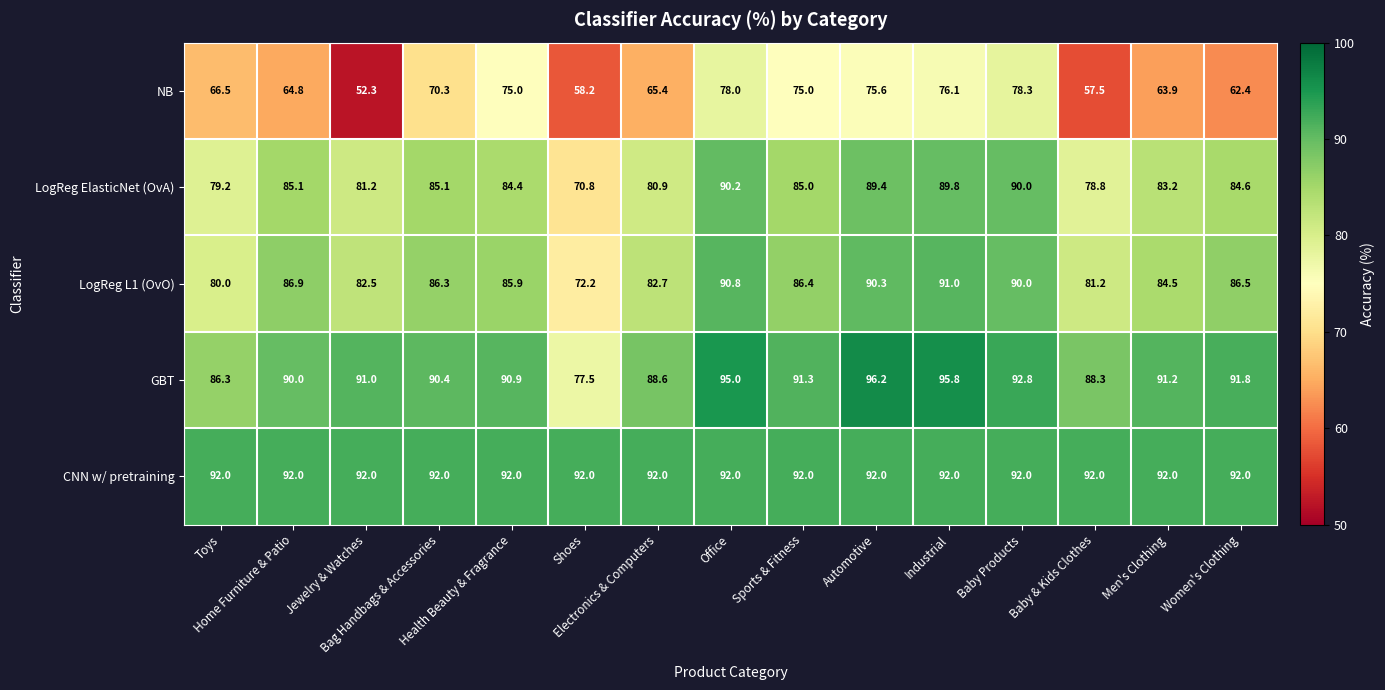

Which category has the highest value across all series?

Automotive